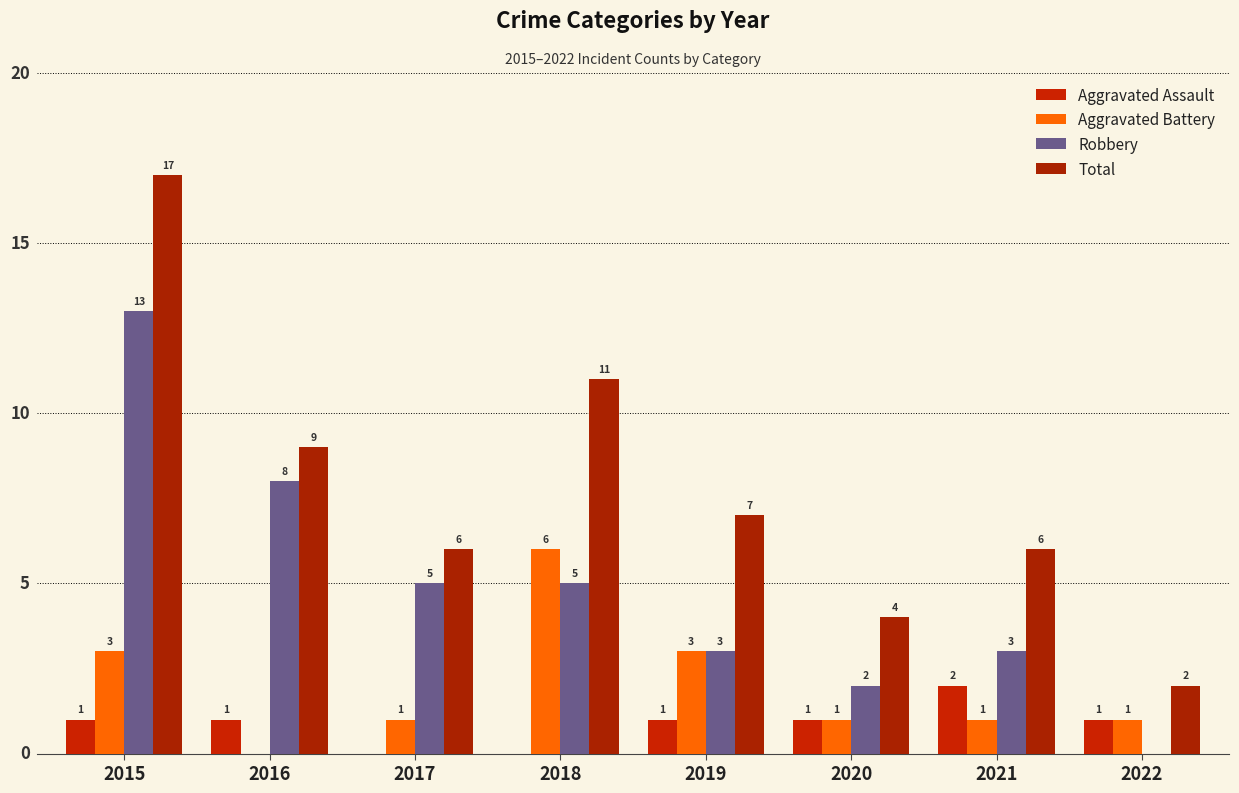

What is the average value of the Total series?

8